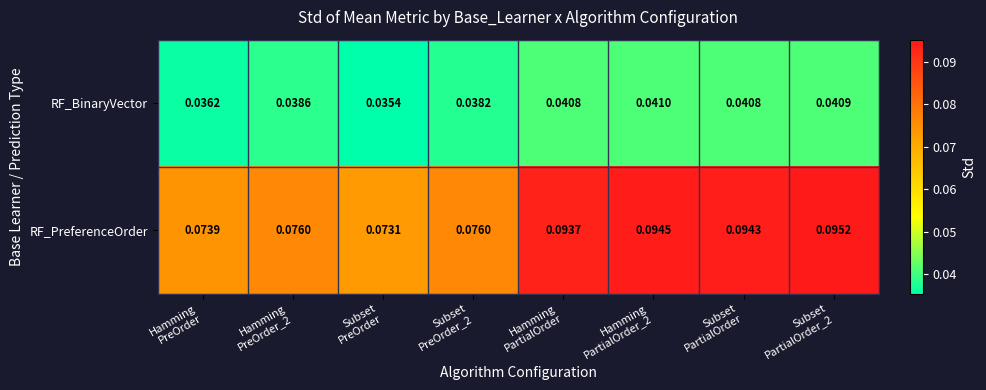

Which series has the largest range (max minus min)?

RF_PreferenceOrder